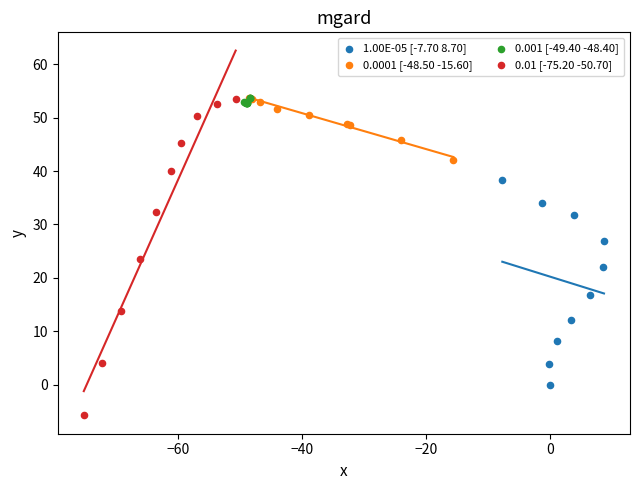

Which series contains the lowest Y value?

0.01 [-75.20 -50.70]